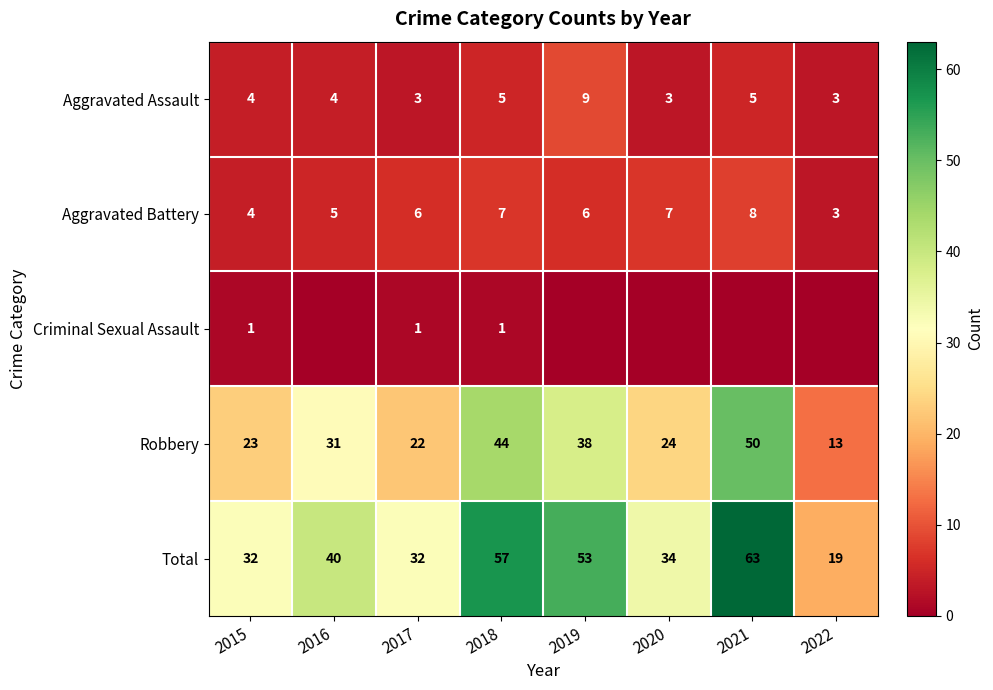

The value of Aggravated Assault at 2015 is 6. True or false?

False